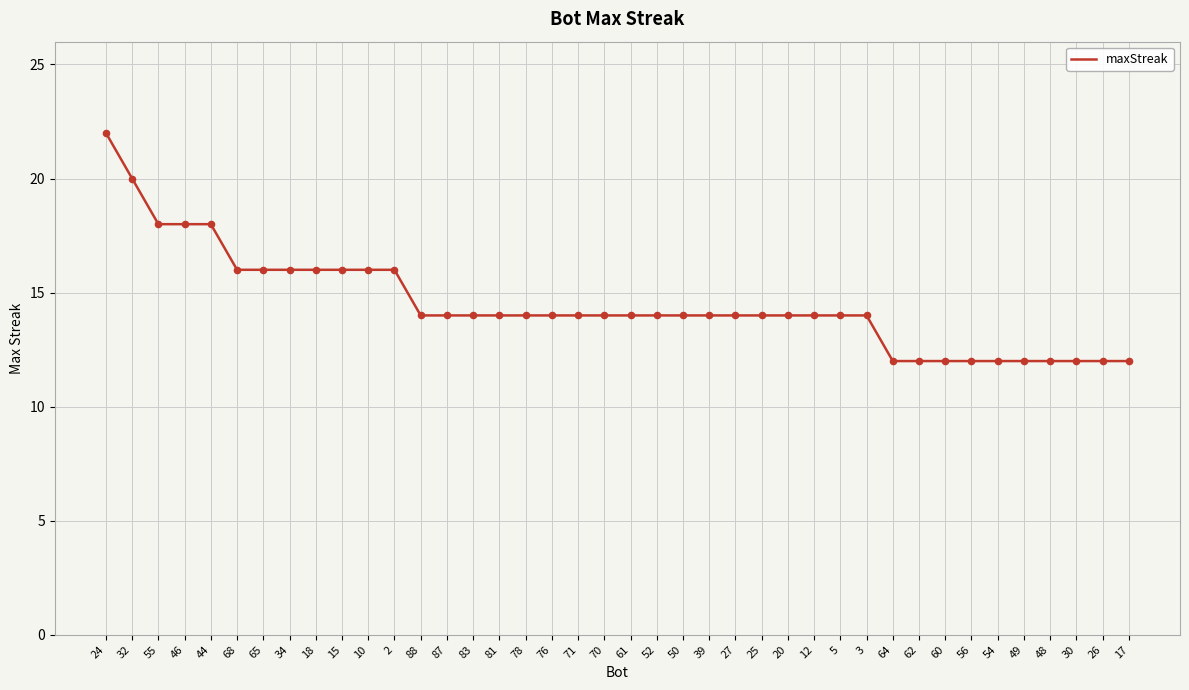

What is the ratio of the value at 34 to the value at 61?

1.1